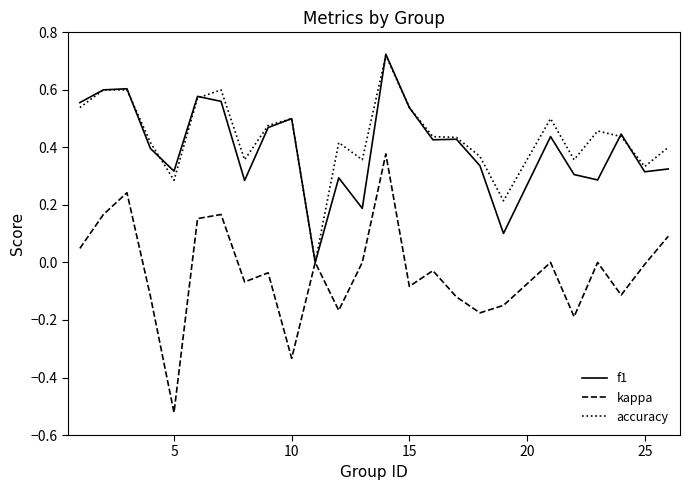

What are all the series names shown in the legend?

f1, kappa, accuracy